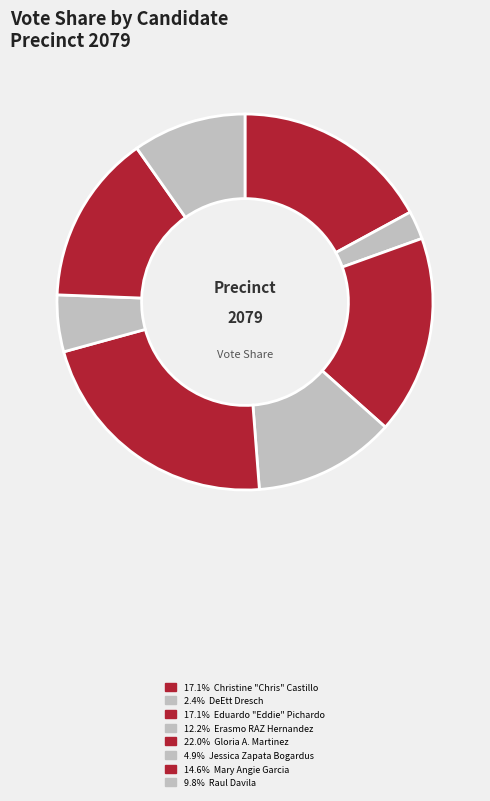

How many slices are in this pie chart?

8